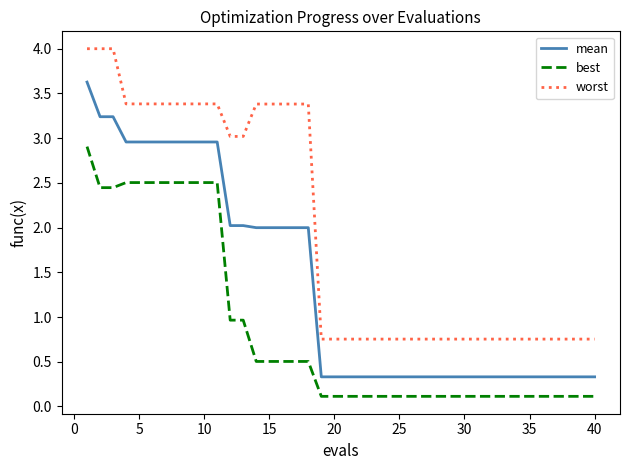

What is the maximum value shown in the chart?

4.0